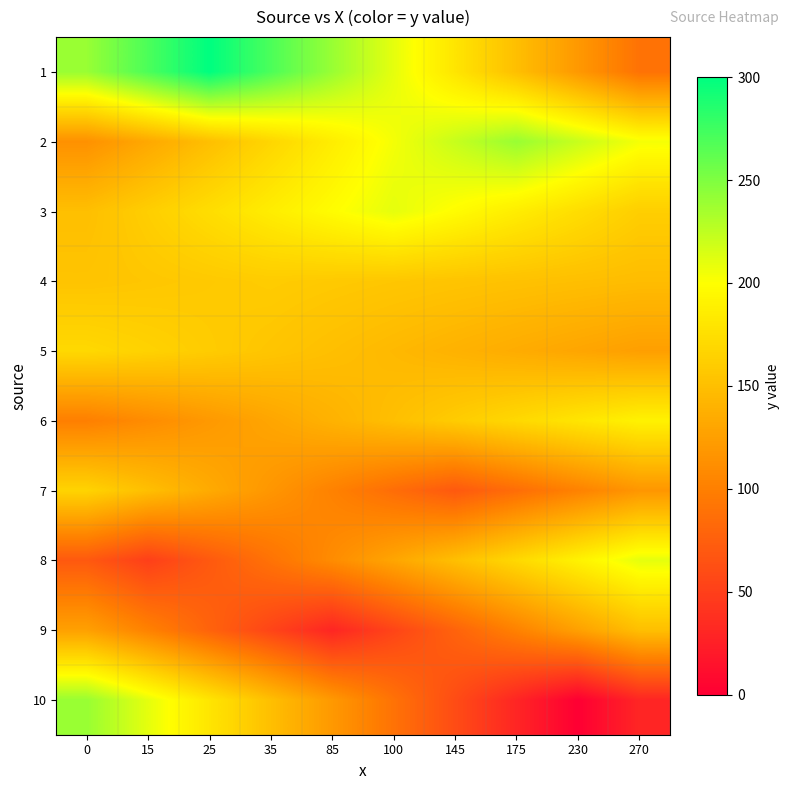

At how many categories does at least one series exceed 228?

6